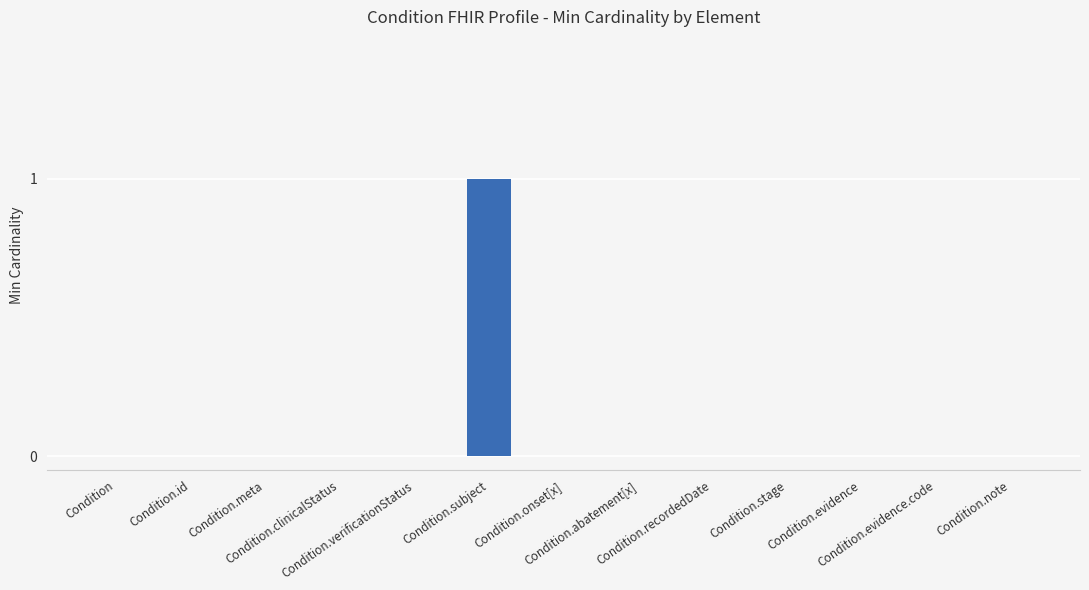

Count the number of categories in the chart.

13